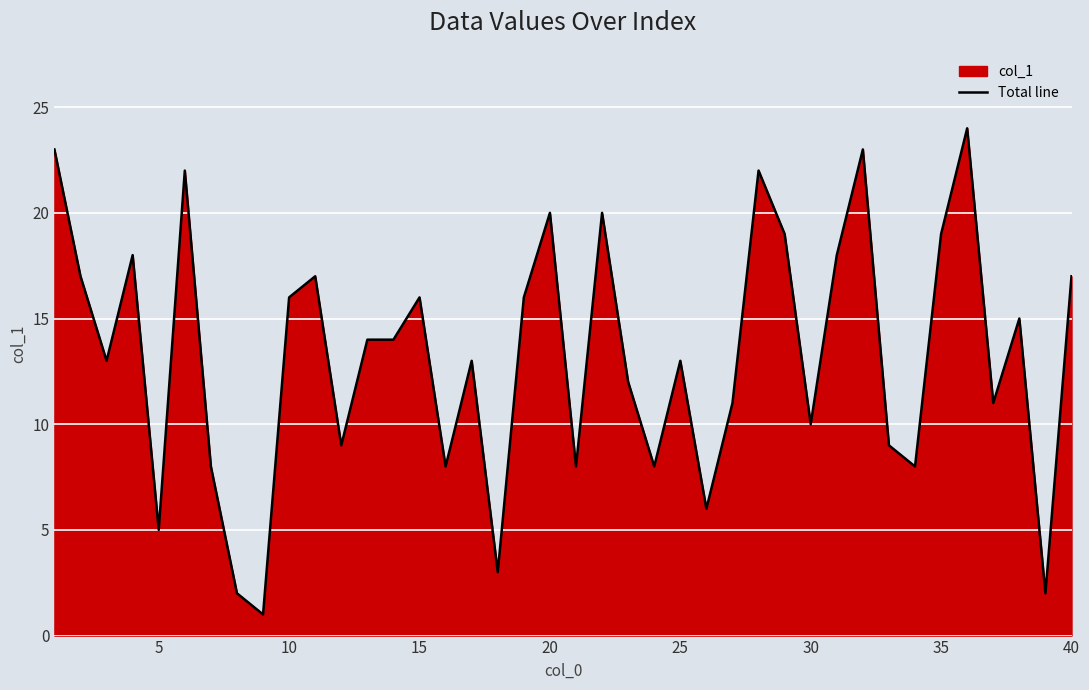

What is the difference between the maximum and minimum values?

23